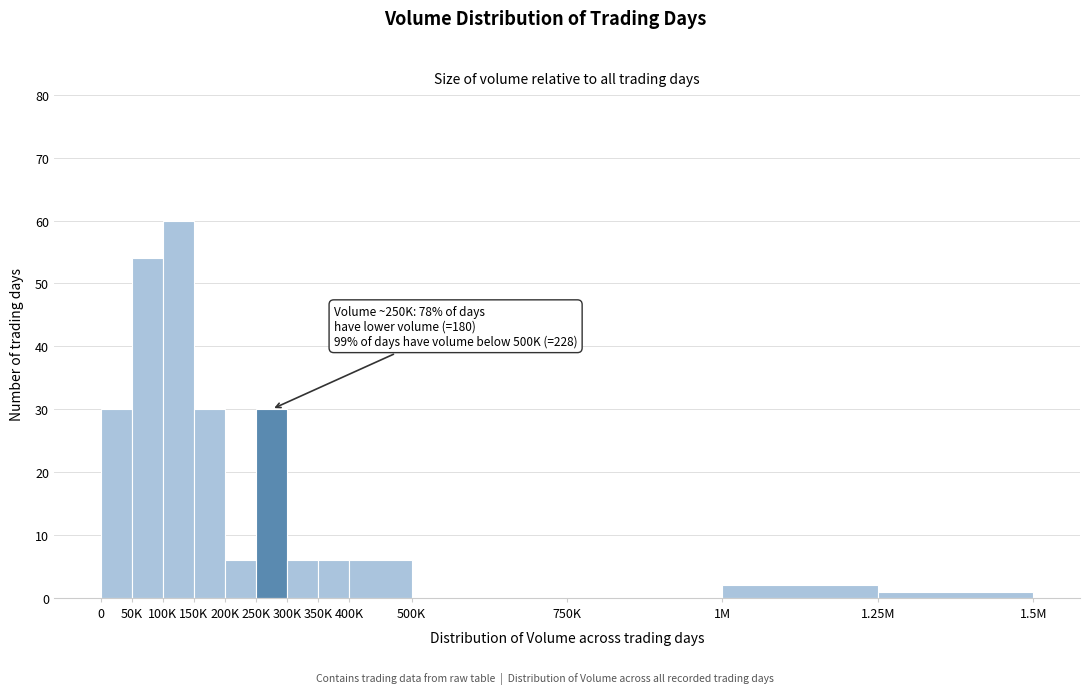

Reading left to right, transcribe all the data shown in this chart.

0=30	50K=54	100K=60	150K=30	200K=6	250K=30	300K=6	350K=6	400K=6	500K=0	750K=0	1M=2	1.25M=1